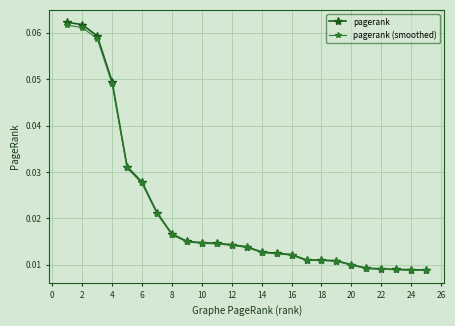

Count the pagerank values in the range 0 to 1.

25